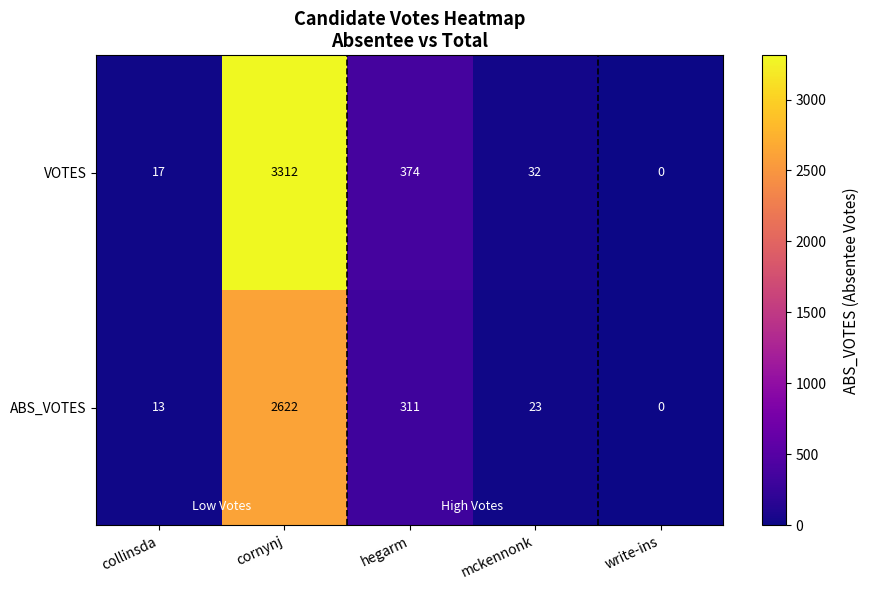

Which series has the largest range (max minus min)?

VOTES